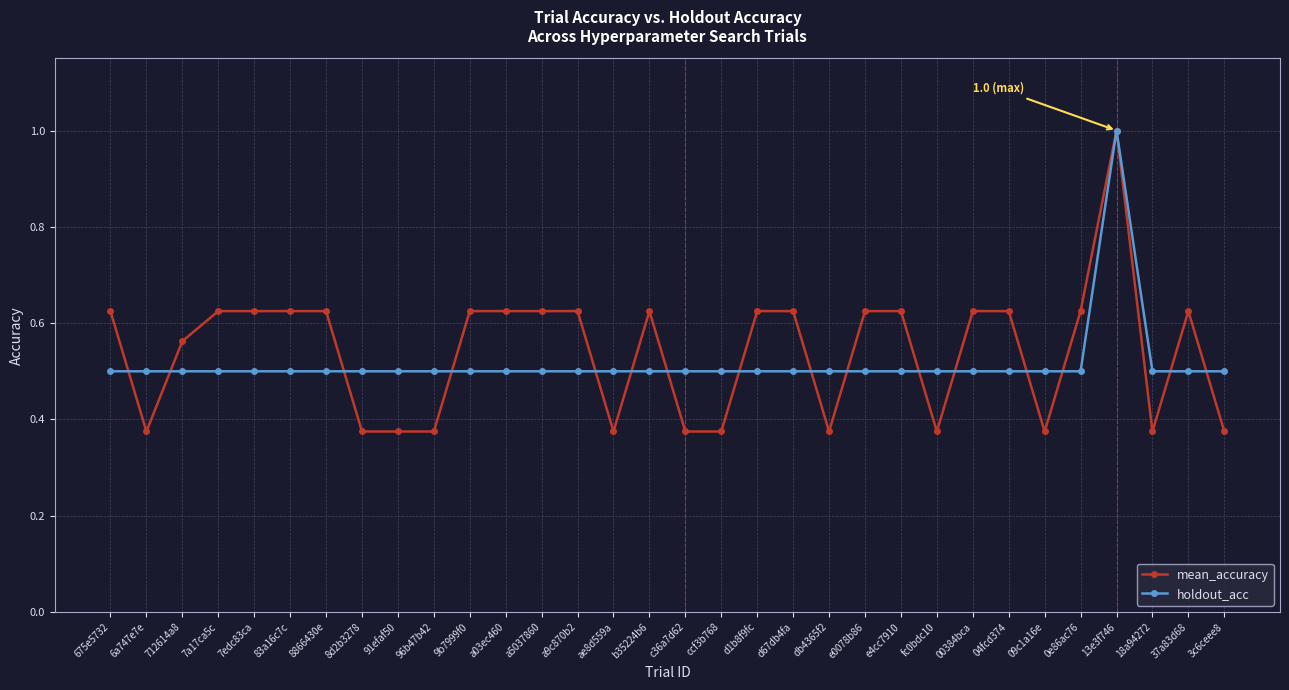

Rank the series at 0e86ac76 from highest to lowest value.

mean_accuracy, holdout_acc